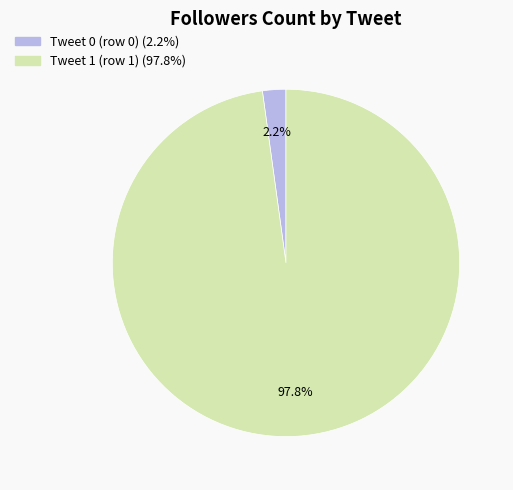

Count the number of slices in the pie.

2